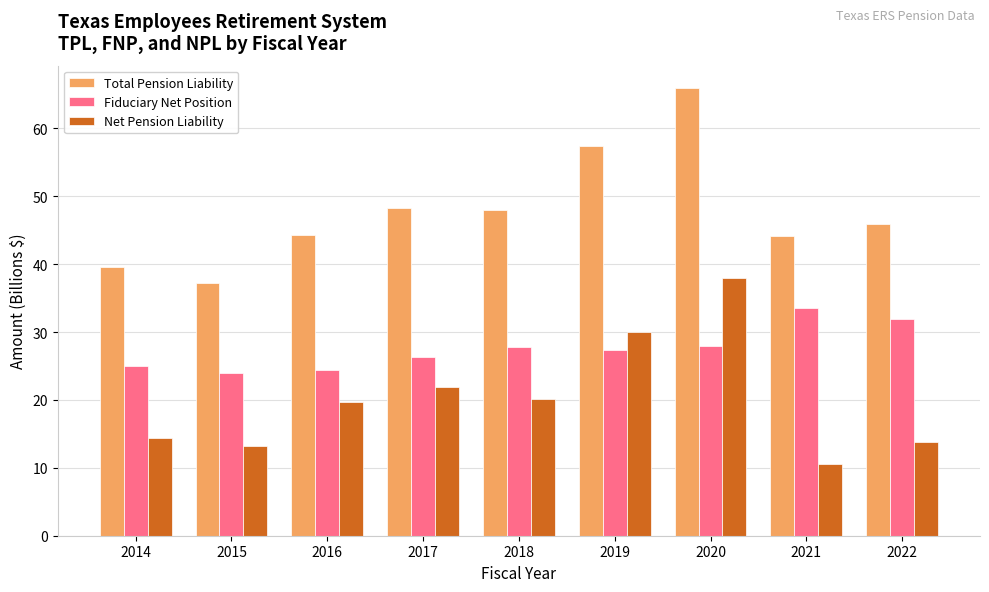

How many bars are there in each group?

3